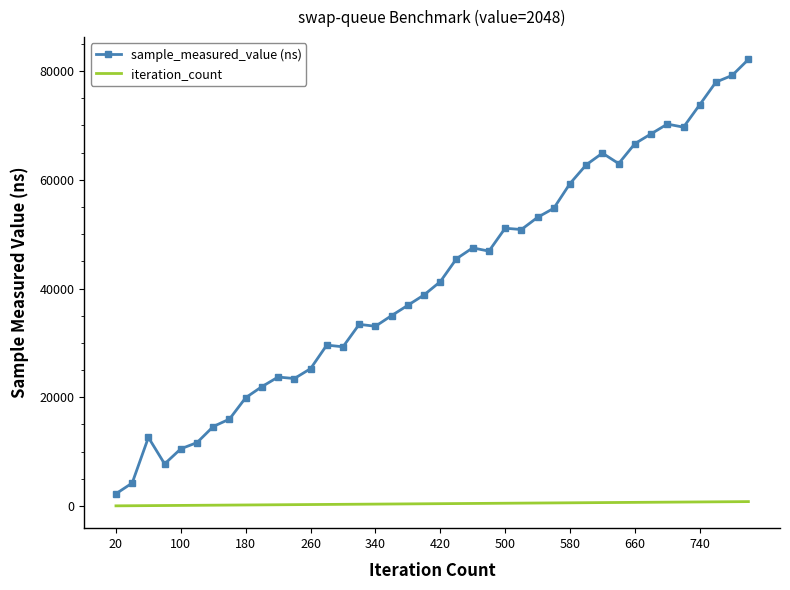

What are all the series names shown in the legend?

sample_measured_value (ns), iteration_count